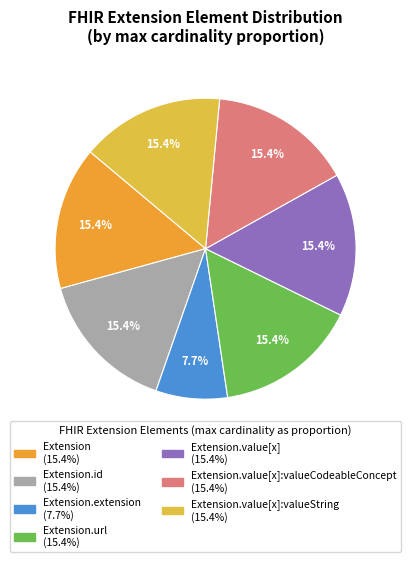

How many segments does this pie chart have?

7